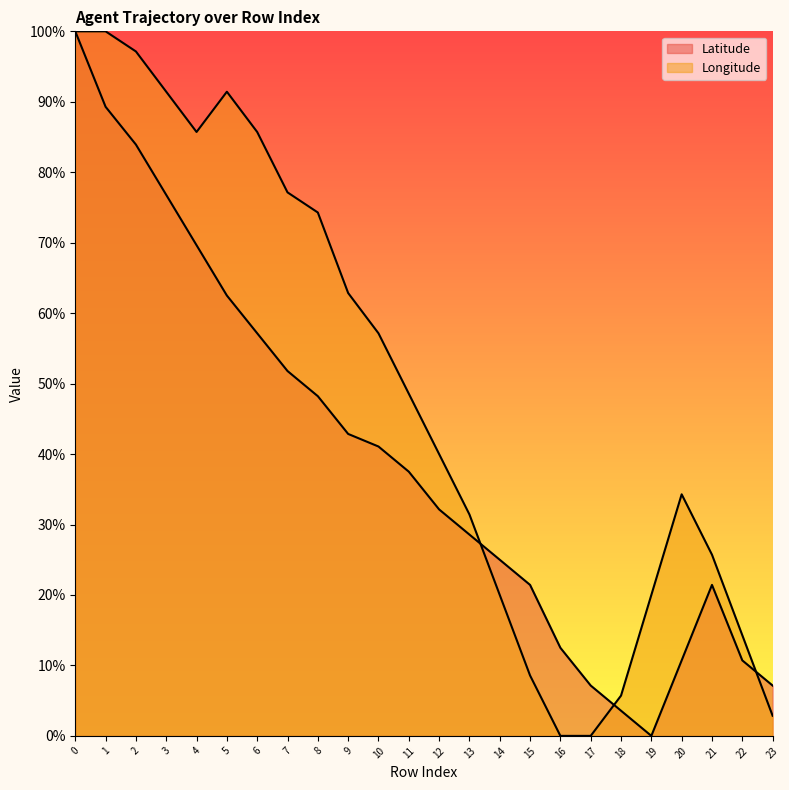

At 8, list the series in order from smallest to largest.

Latitude, Longitude